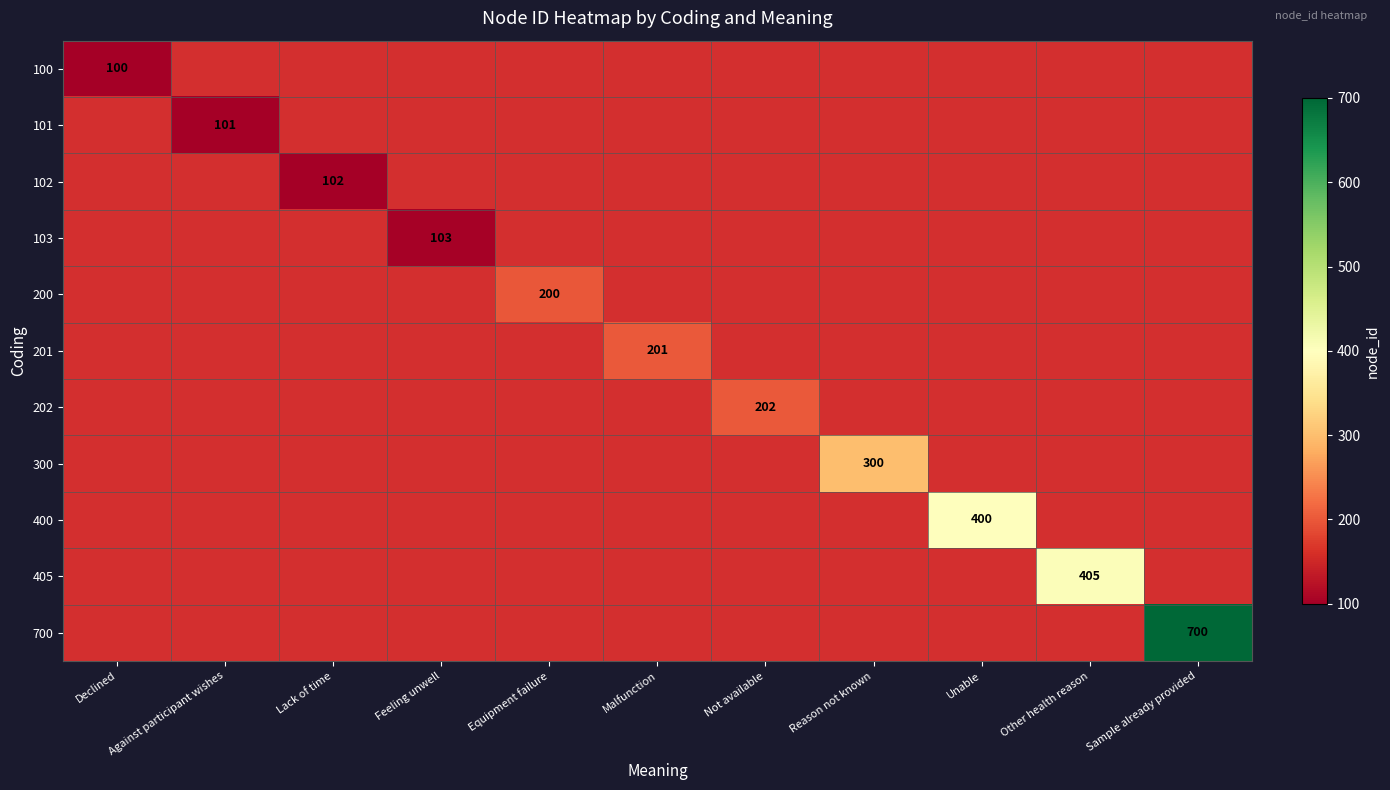

The 102 series shows 158 at Lack of time. True or false?

False